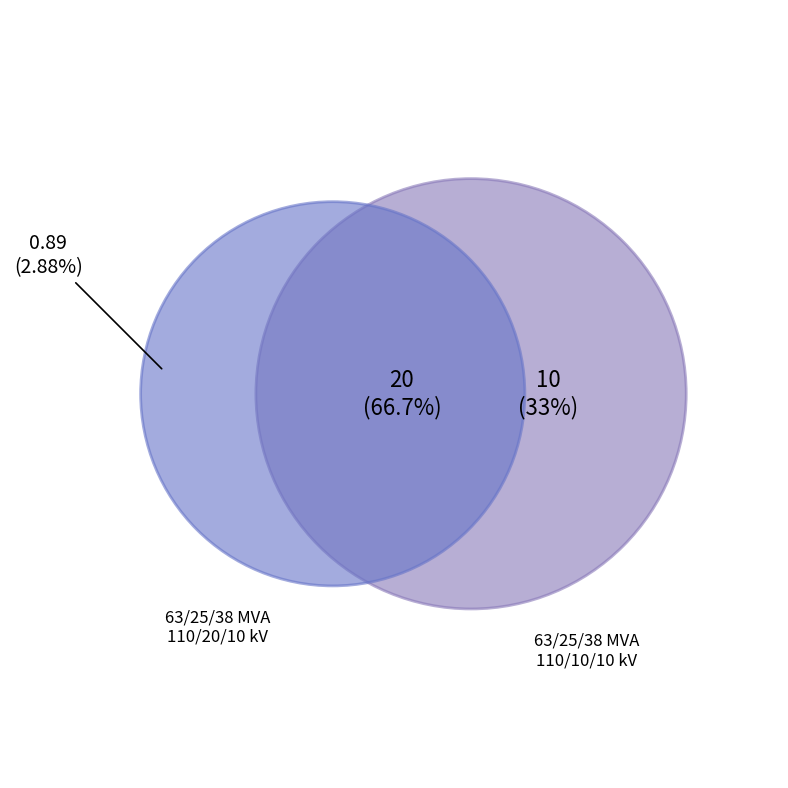

How many segments does this pie chart have?

2